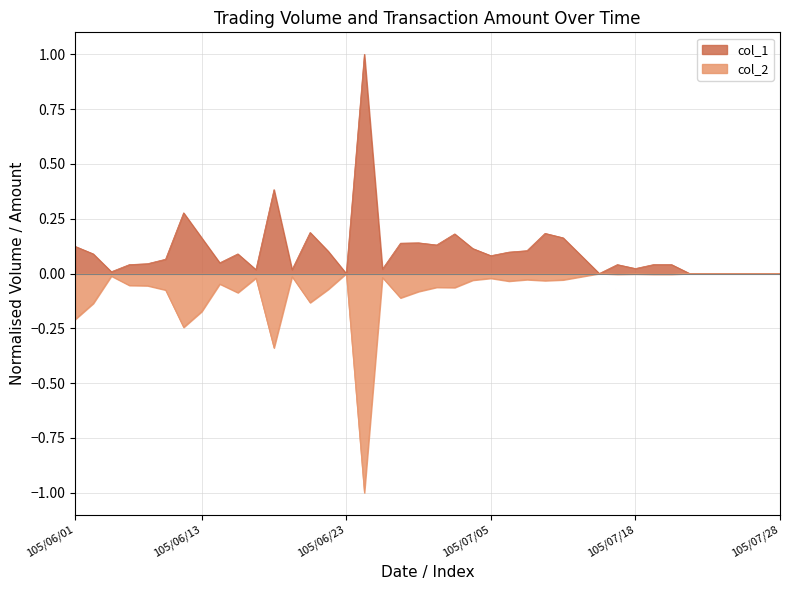

How many data points does each series have?

40